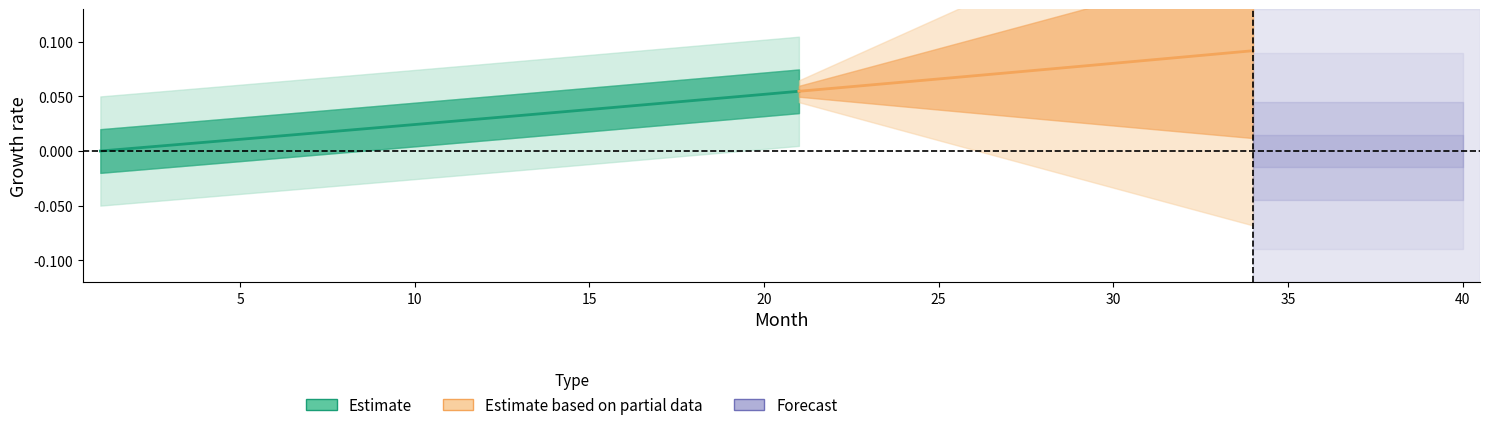

Is this an area chart (filled region under the line)?

No